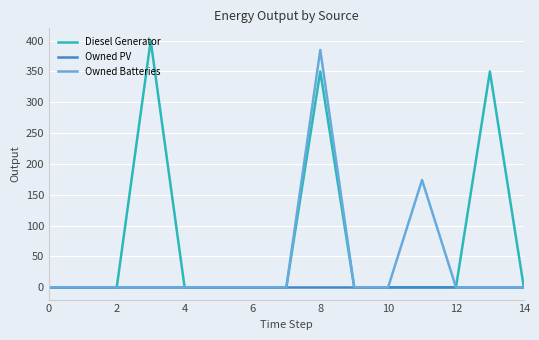

List the series in order of their overall mean, lowest first.

Owned PV, Owned Batteries, Diesel Generator